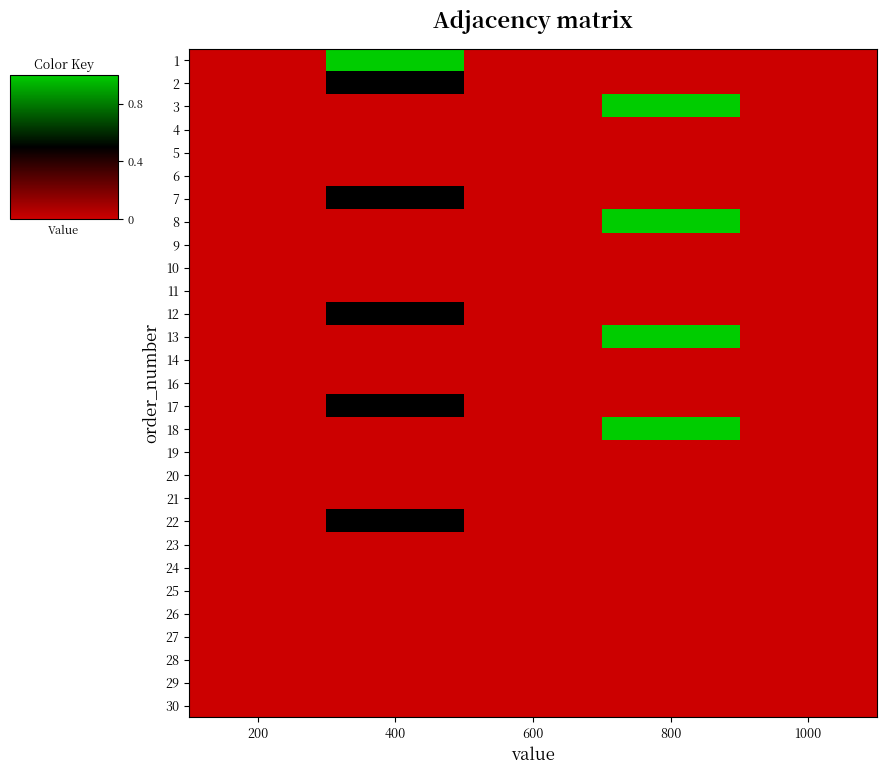

What is the greatest value displayed?

1.0